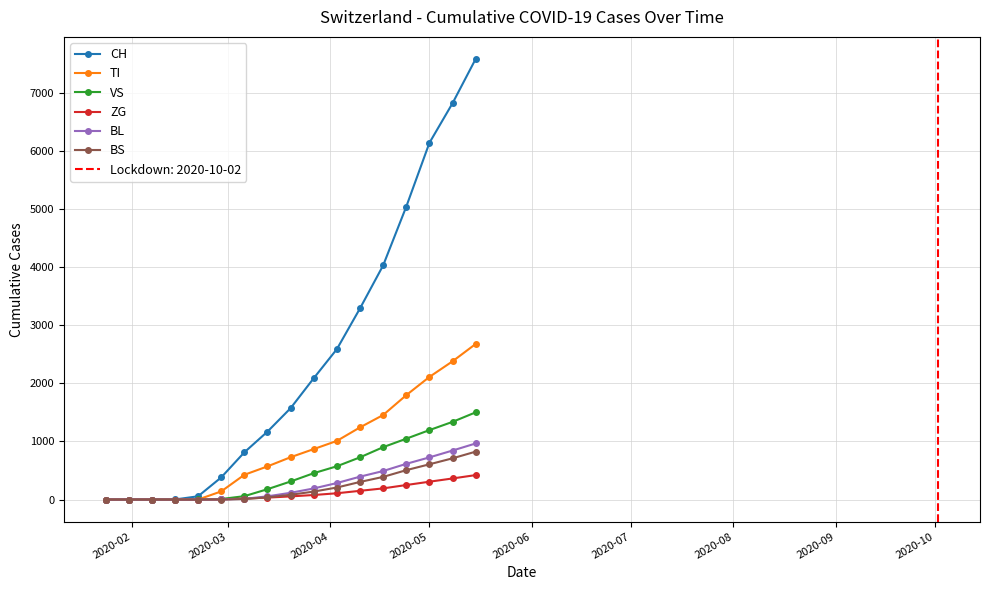

What is the highest value of the VS series?

1502